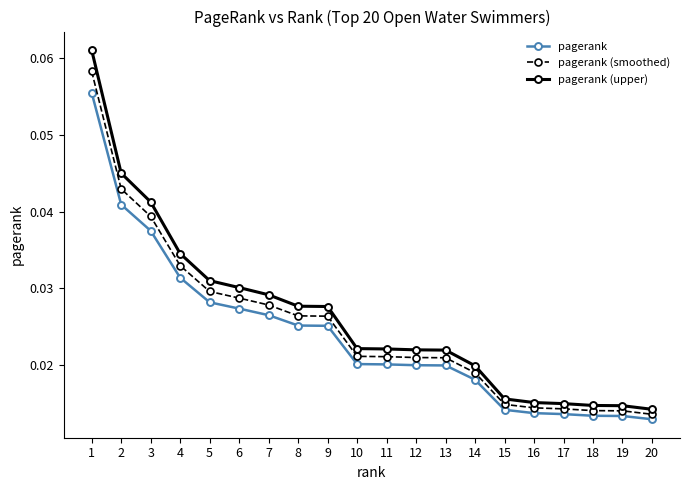

List the series in order of their overall mean, highest first.

pagerank (upper), pagerank (smoothed), pagerank